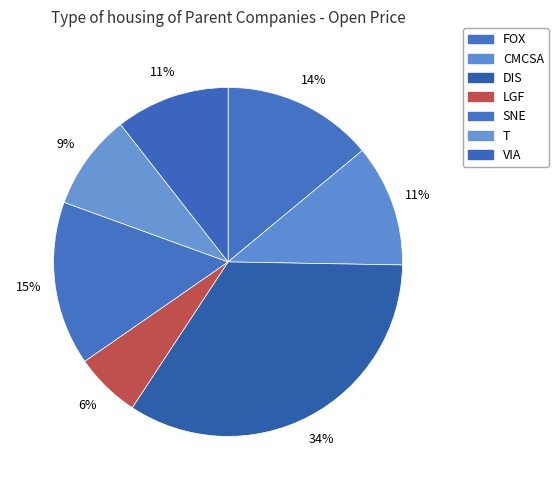

Count the number of slices in the pie.

7